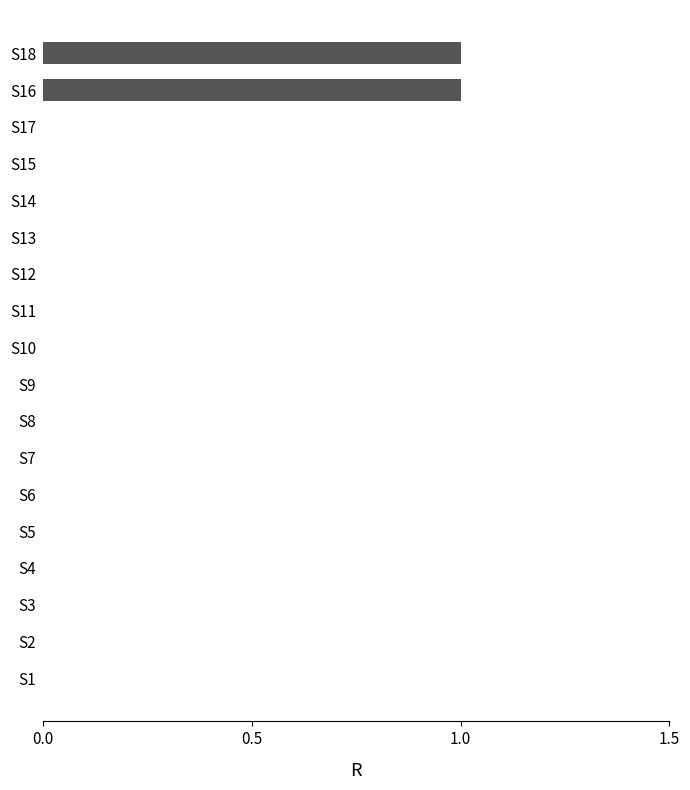

What is the change in value from S4 to S16?

+1